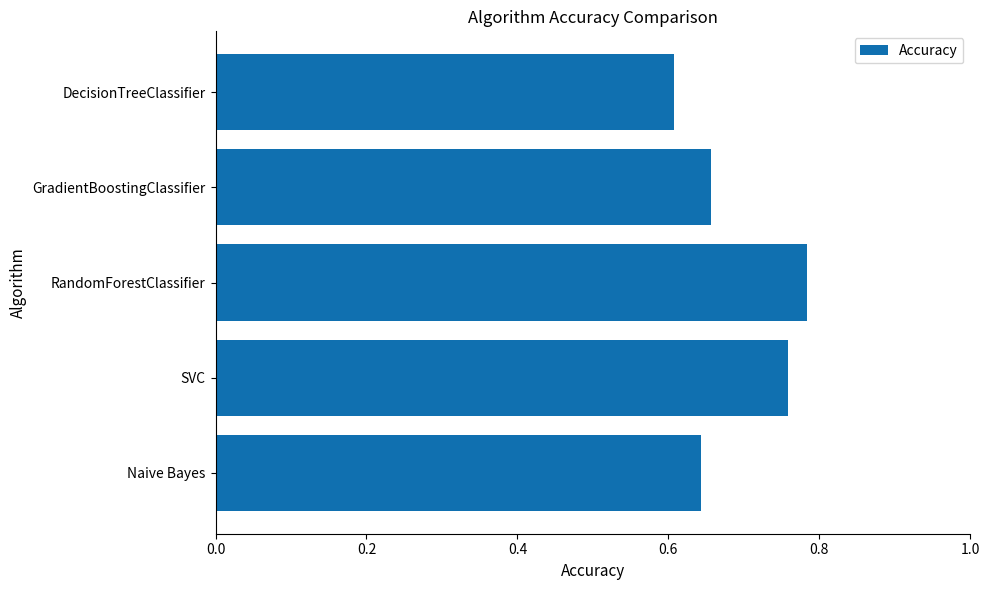

Which category has the highest value across all series?

RandomForestClassifier